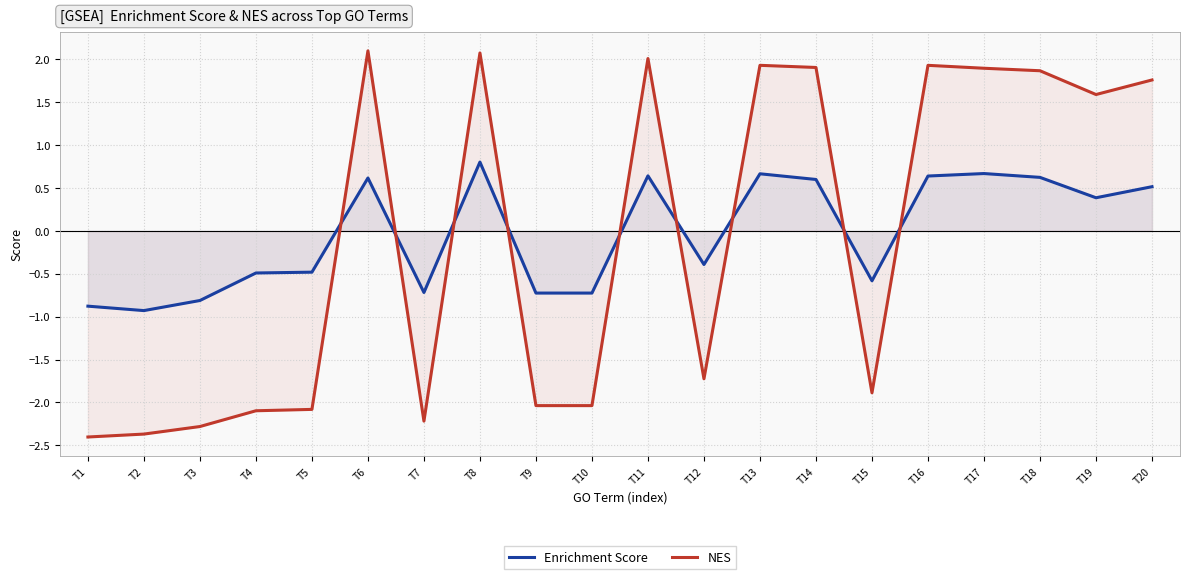

What is the maximum value for NES?

2.1